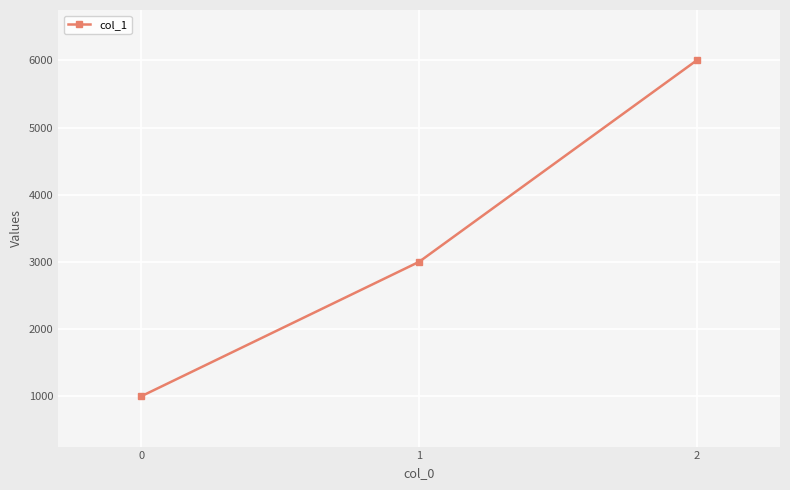

What is the minimum value shown in the chart?

1000